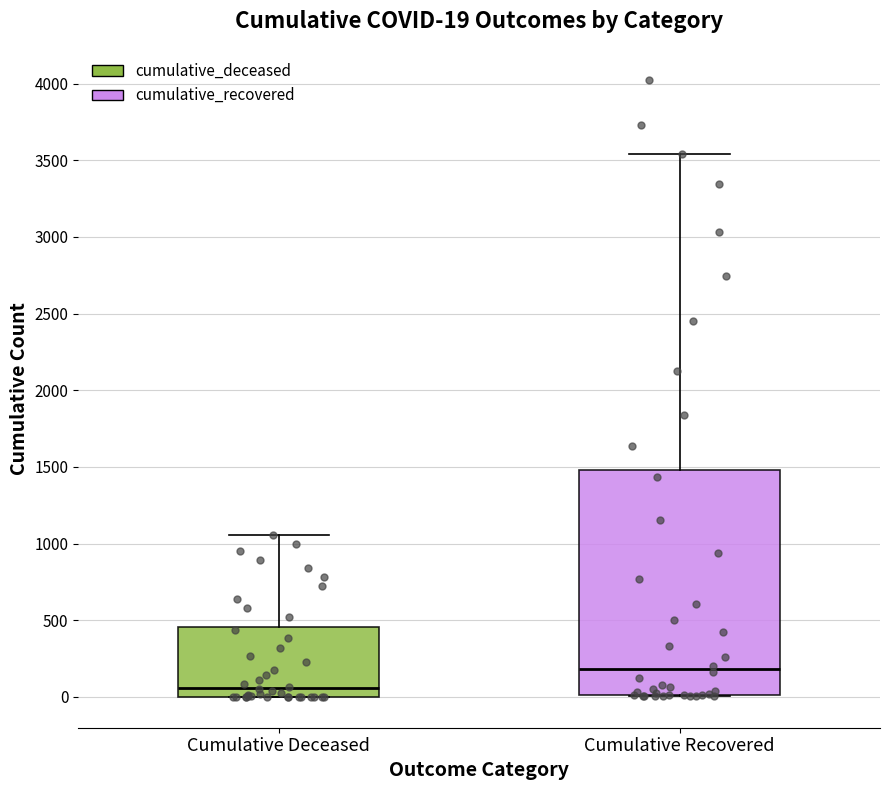

Which box's median line is the lowest?

Cumulative Deceased